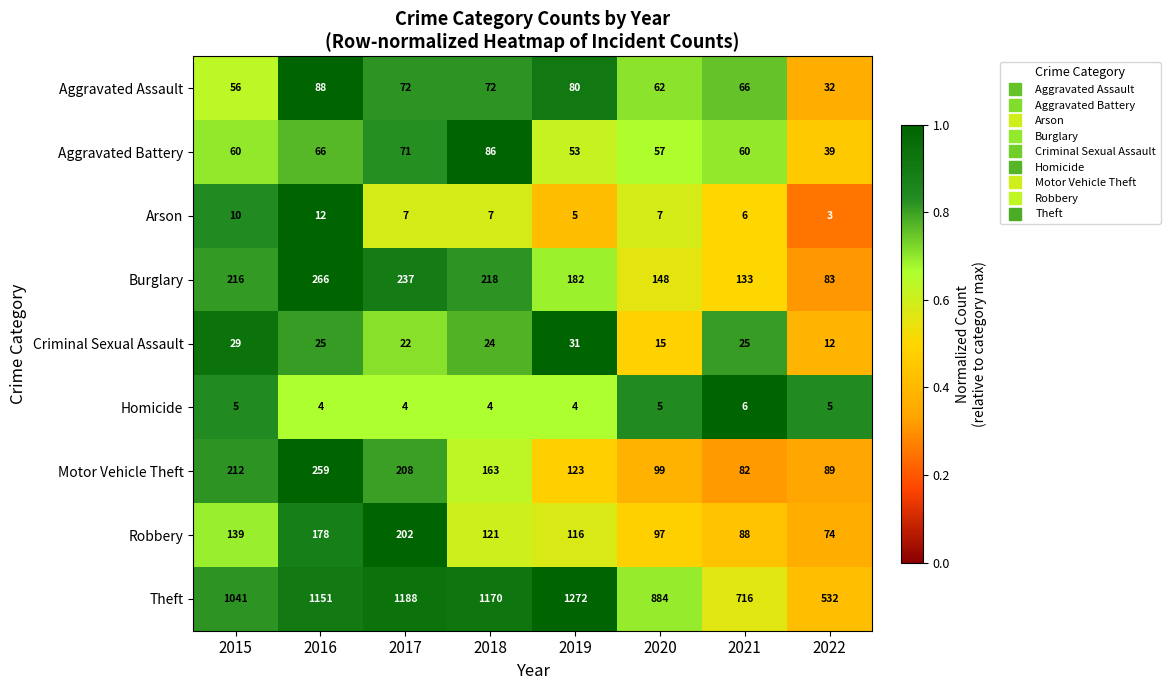

Which series has the largest range (max minus min)?

Theft